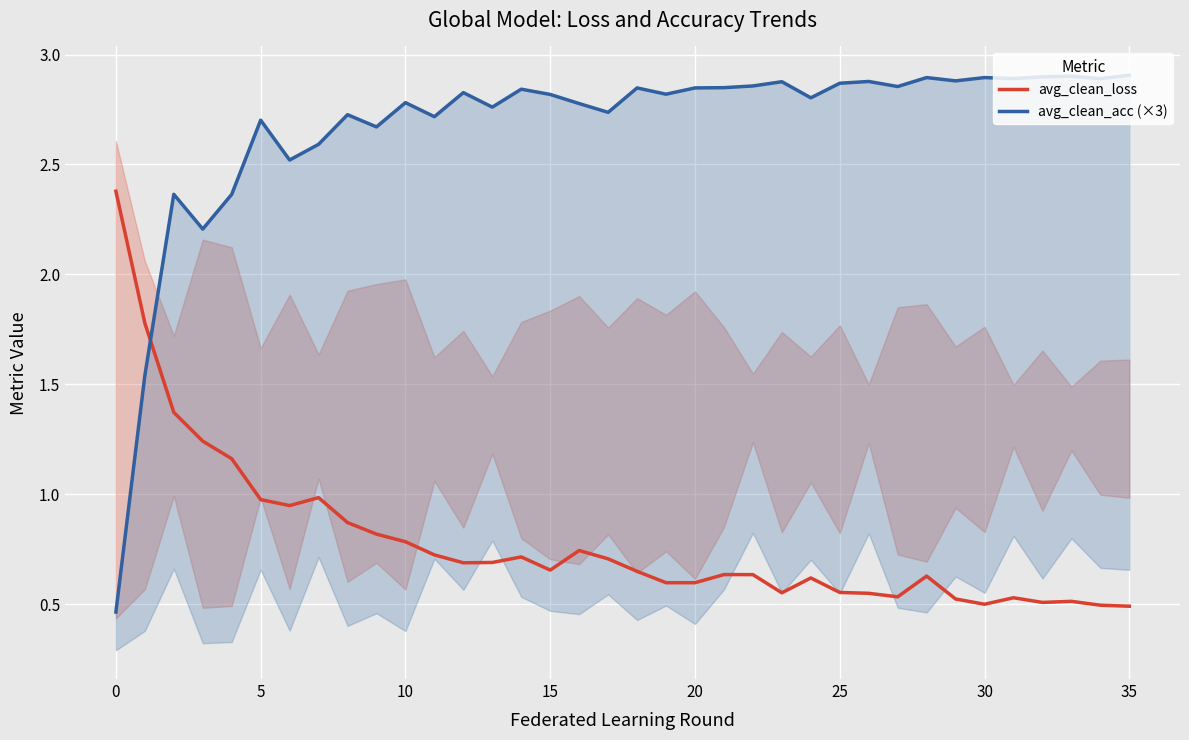

What is the minimum value shown in the chart?

0.5